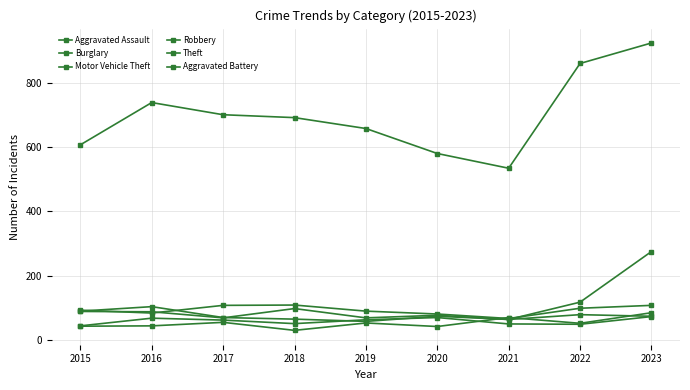

How many lines are shown in the chart?

6